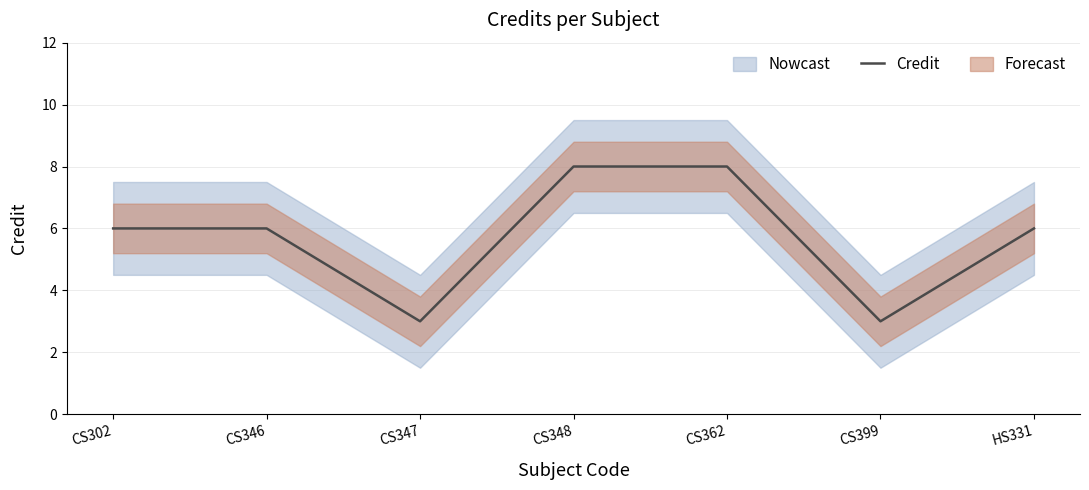

Approximately how many times larger is the value at CS362 compared to CS347?

2.7